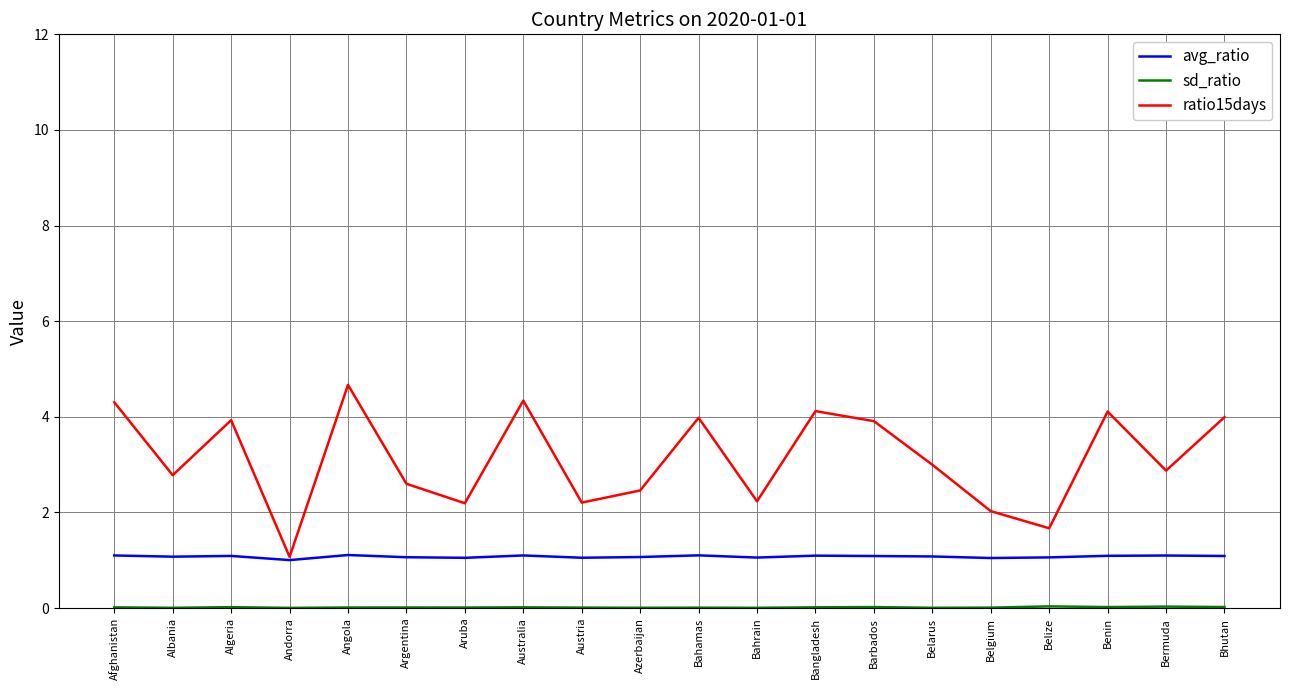

What is the total value across all series at Albania?

3.9